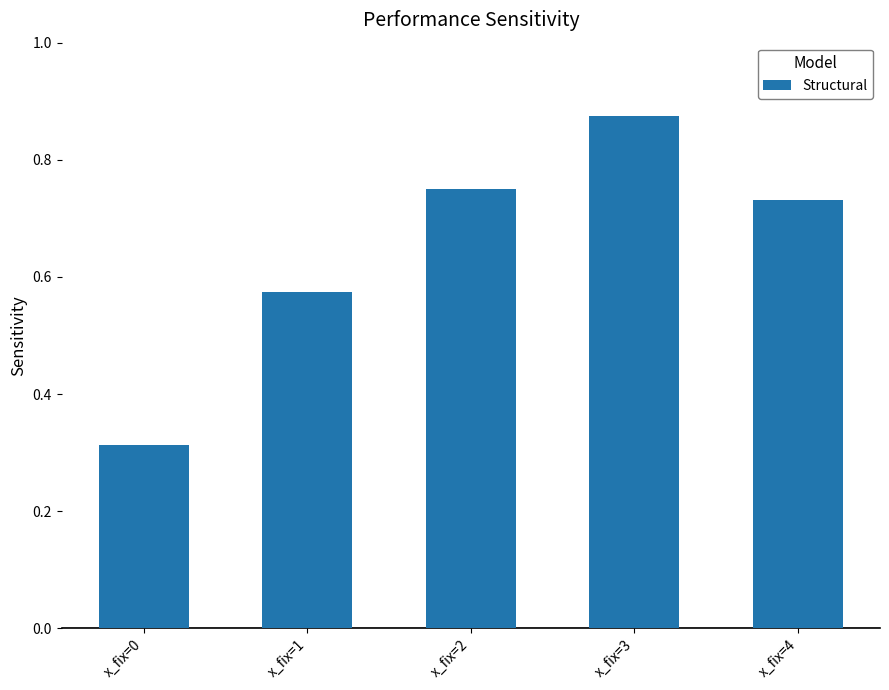

What is the change in value from x_fix=0 to x_fix=3?

+0.6